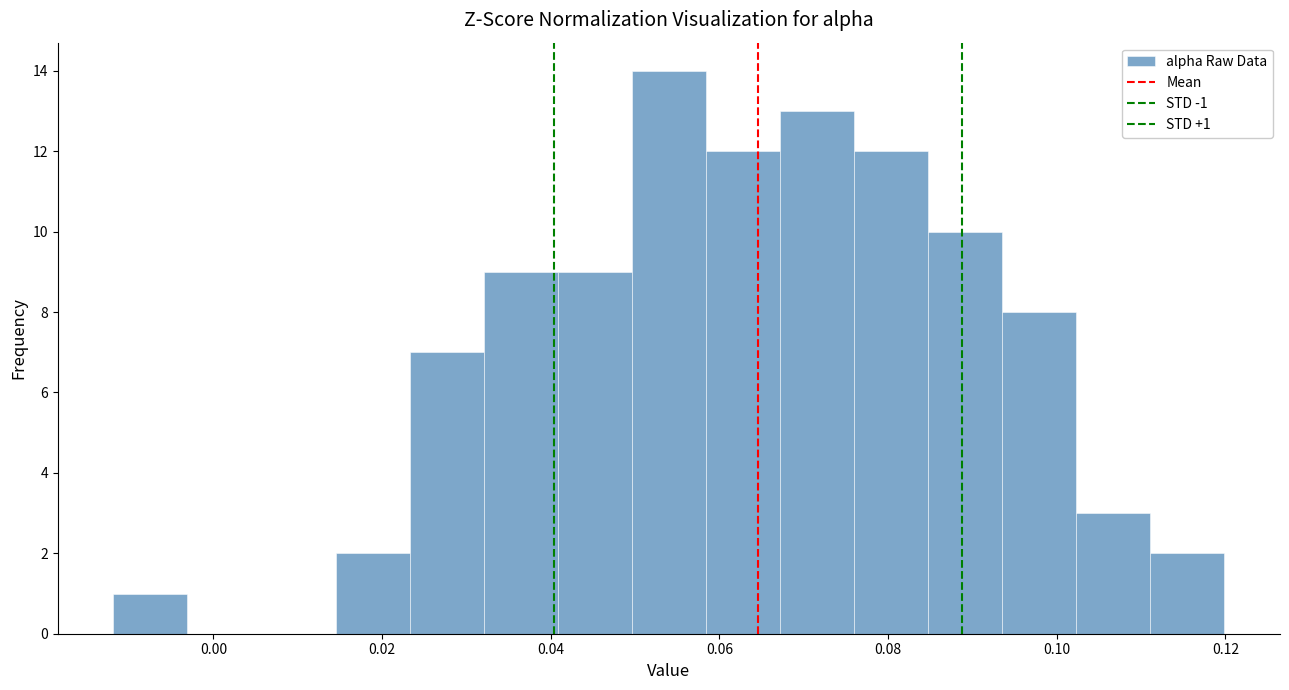

Which range on the x-axis has the tallest bar?

0.050 to 0.058